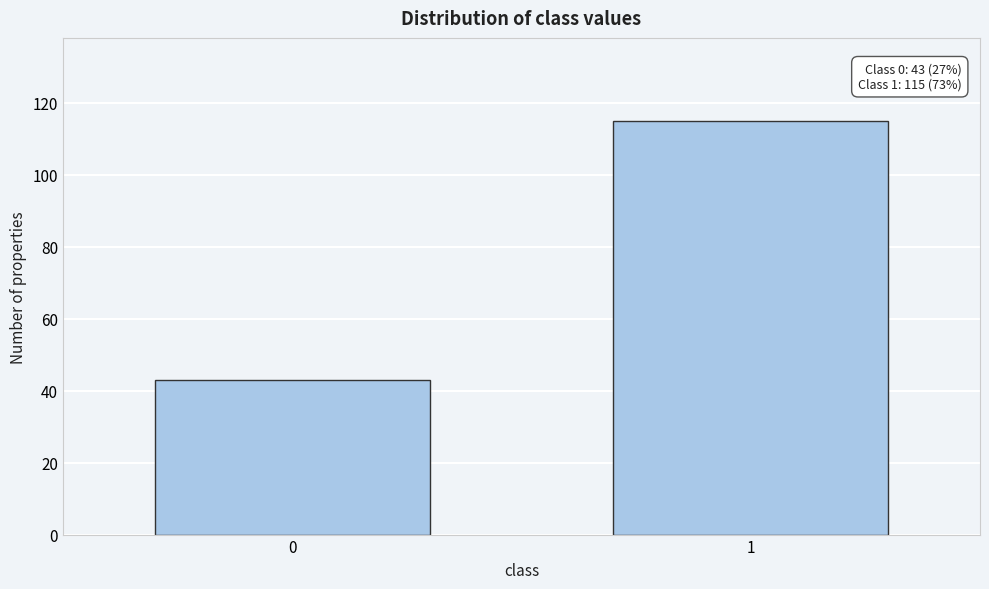

Reading right to left, extract all data points from this chart.

115	43